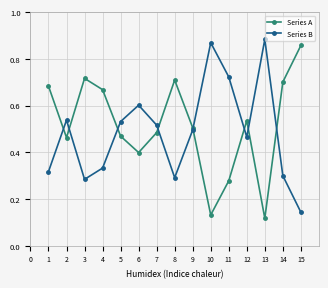

At how many categories does at least one series exceed 0?

15